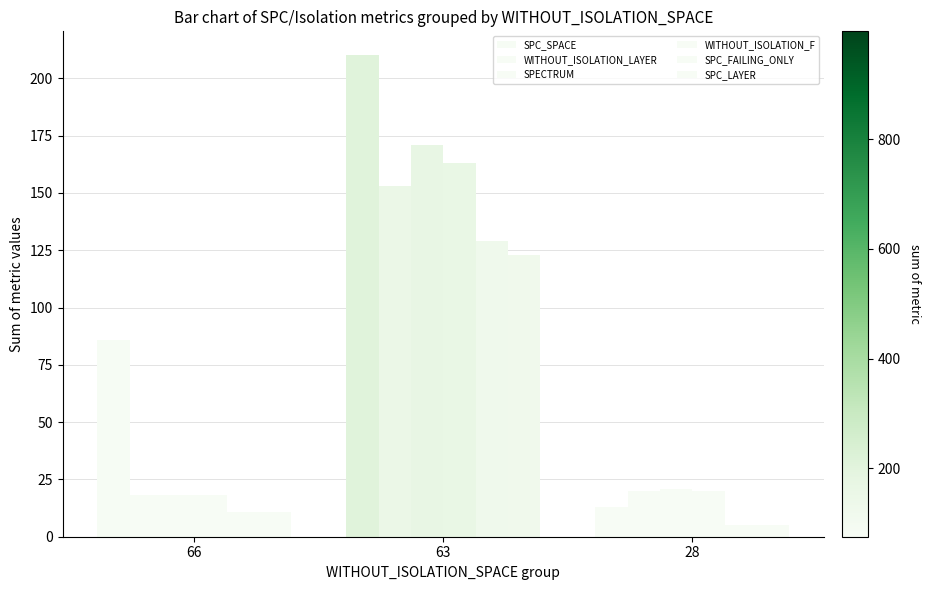

Which series has the largest range (max minus min)?

SPC_SPACE